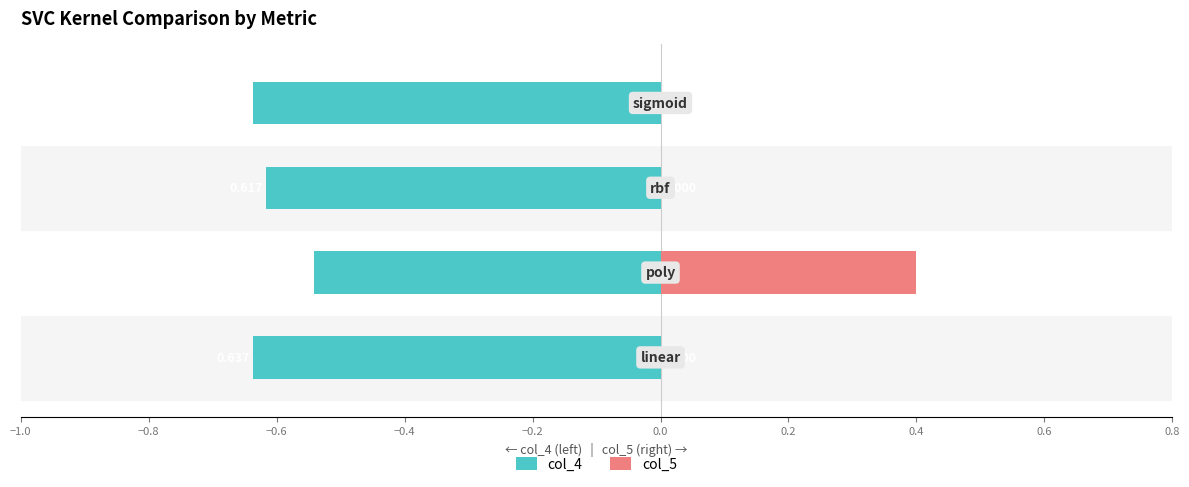

What is the average value of the col_5 series?

0.1